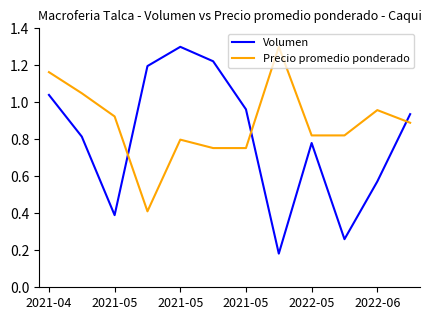

What is the difference between the maximum and minimum values in the Volumen series?

1.1